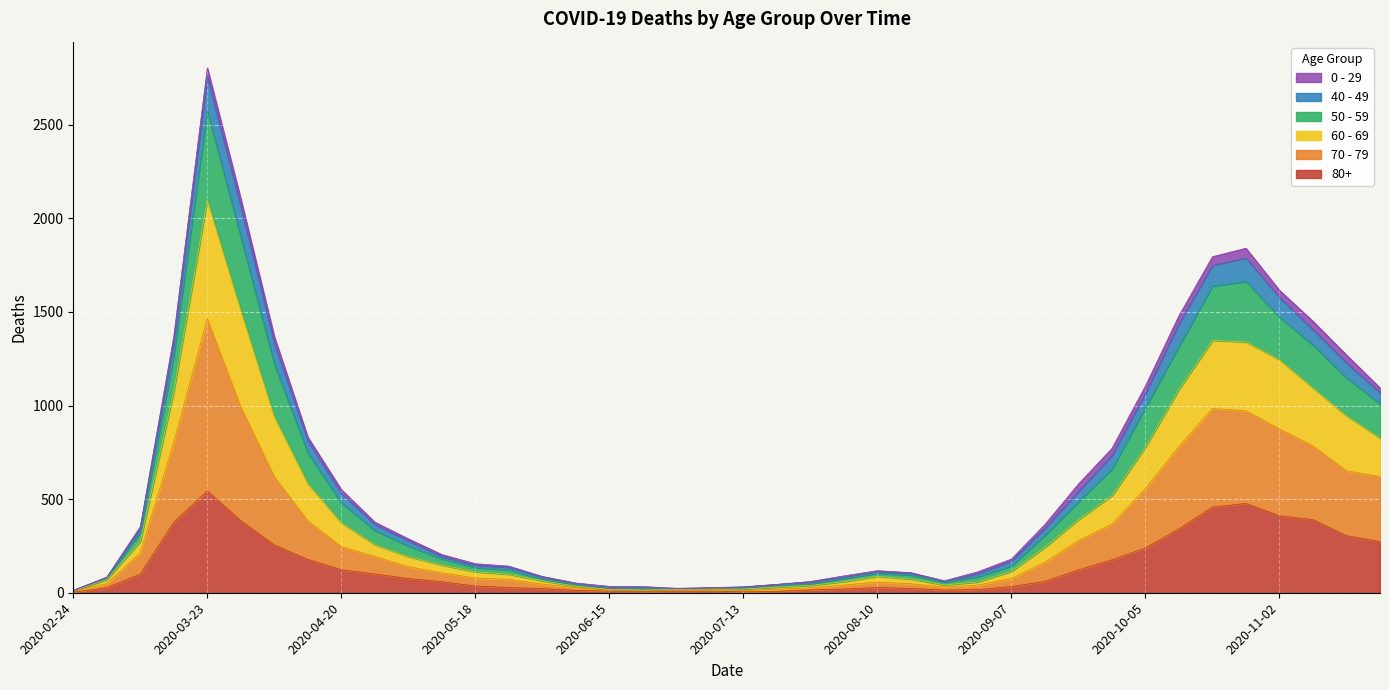

Where does the 60 - 69 series first go above 277?

2020-03-09